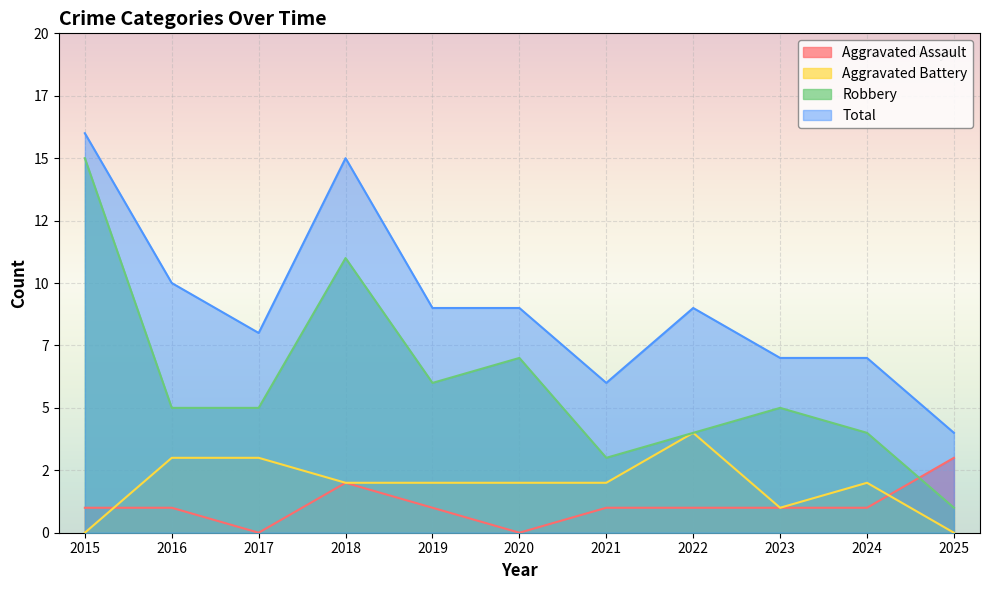

True or false: Robbery and Total intersect in this chart.

False